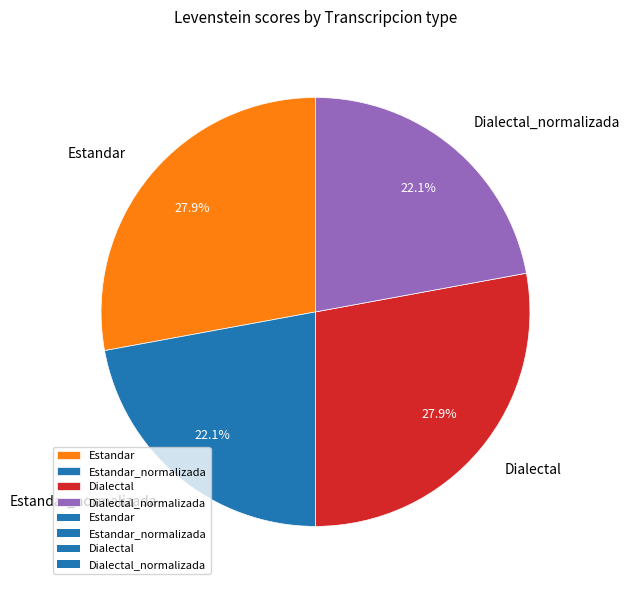

Is it true that Dialectal_normalizada is 22% of the pie?

True